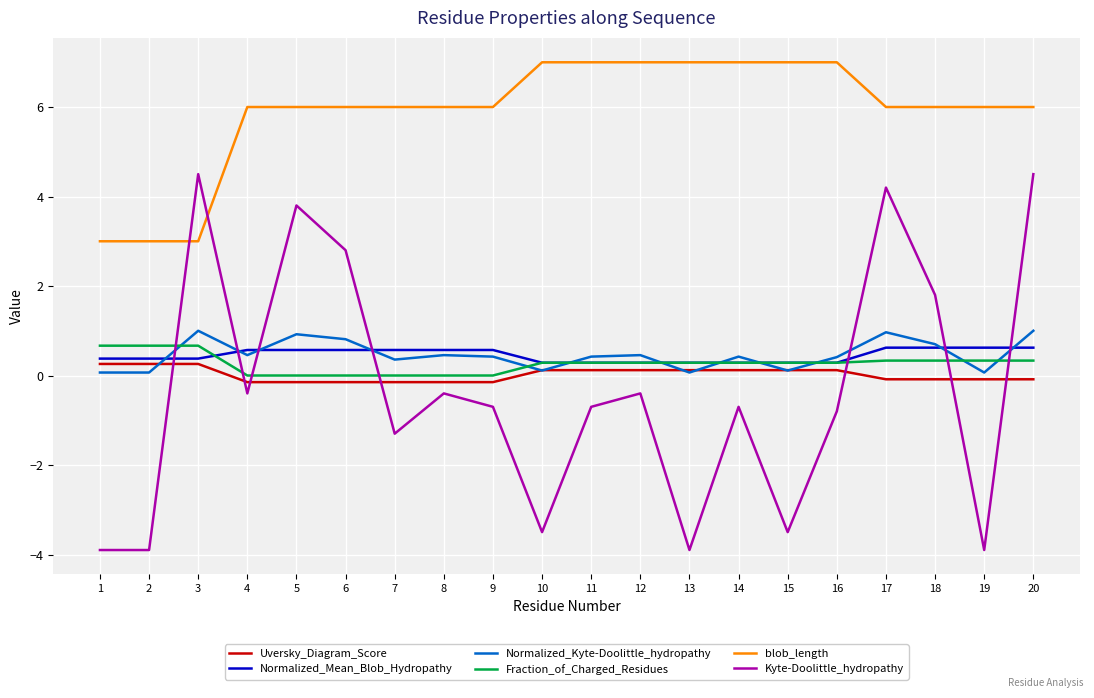

What is the difference between the maximum and minimum values in the Uversky_Diagram_Score series?

0.4